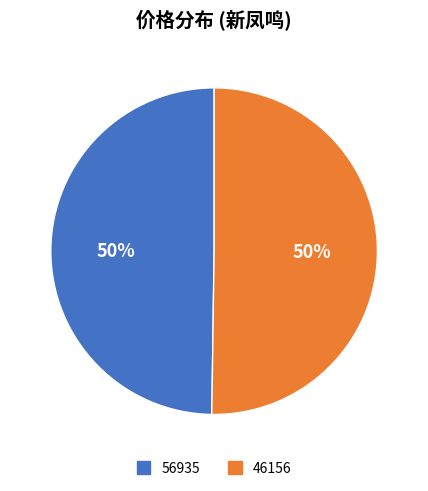

True or false: 56935 accounts for 50% of the total.

True